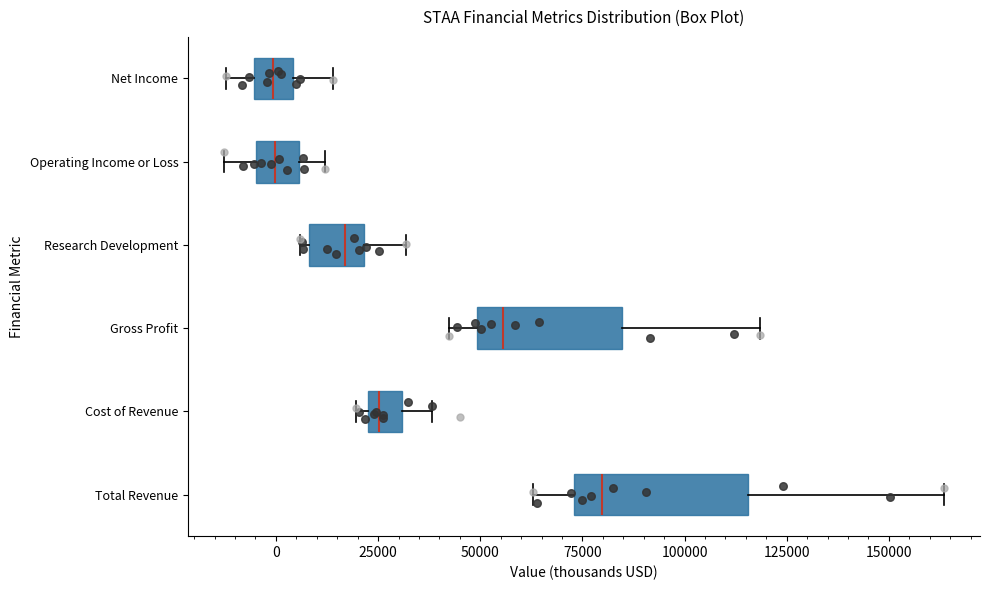

Which box is the widest, from its left edge to its right edge?

Total Revenue